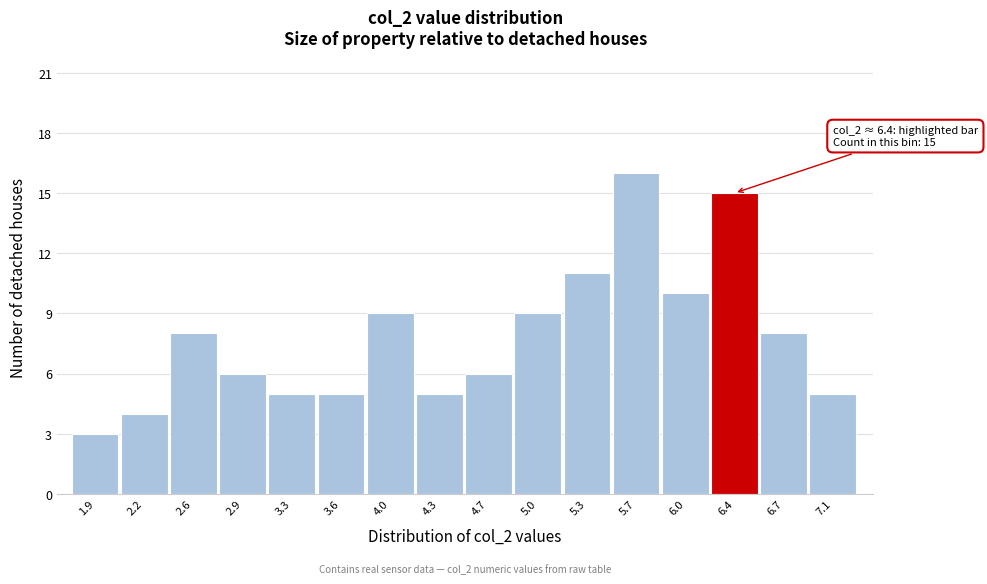

Reading left to right, list all the values displayed in this chart.

3	4	8	6	5	5	9	5	6	9	11	16	10	15	8	5